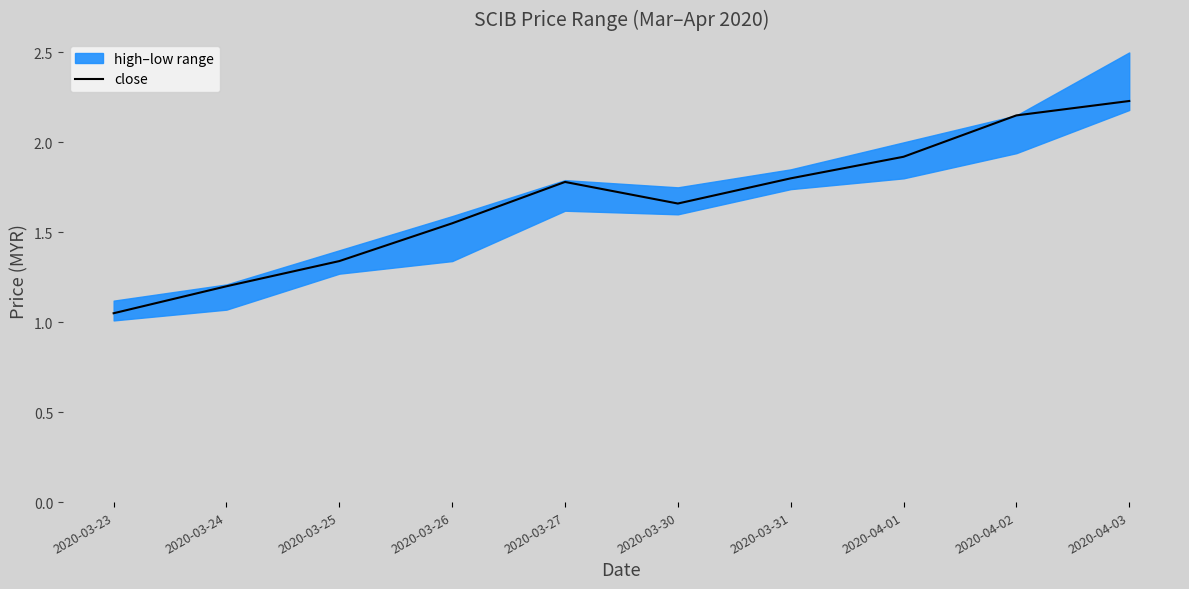

The value at 2020-04-03 is 3.5. True or false?

False